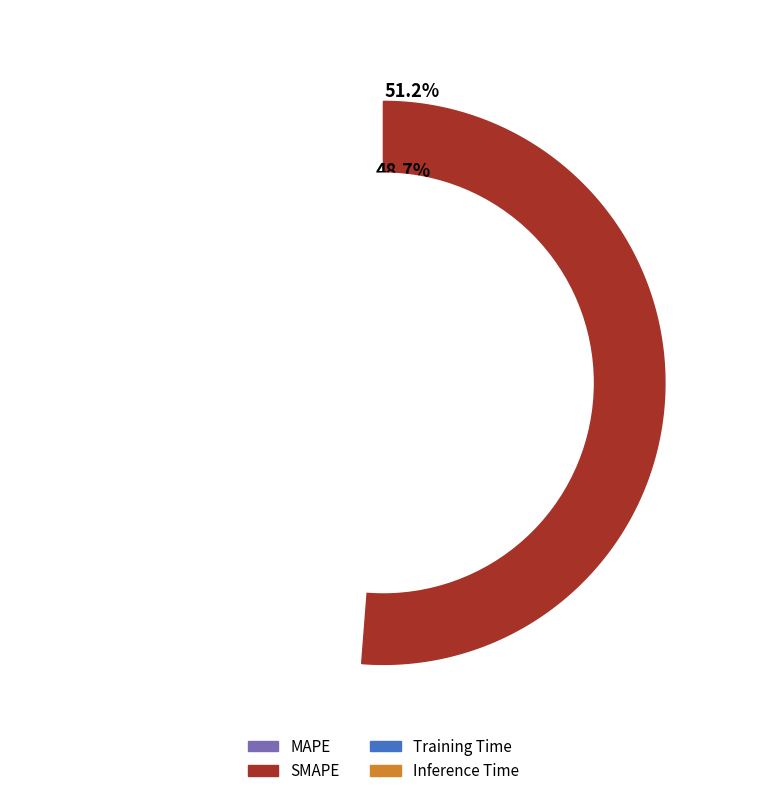

The MAPE slice represents 40% of the pie. True or false?

False